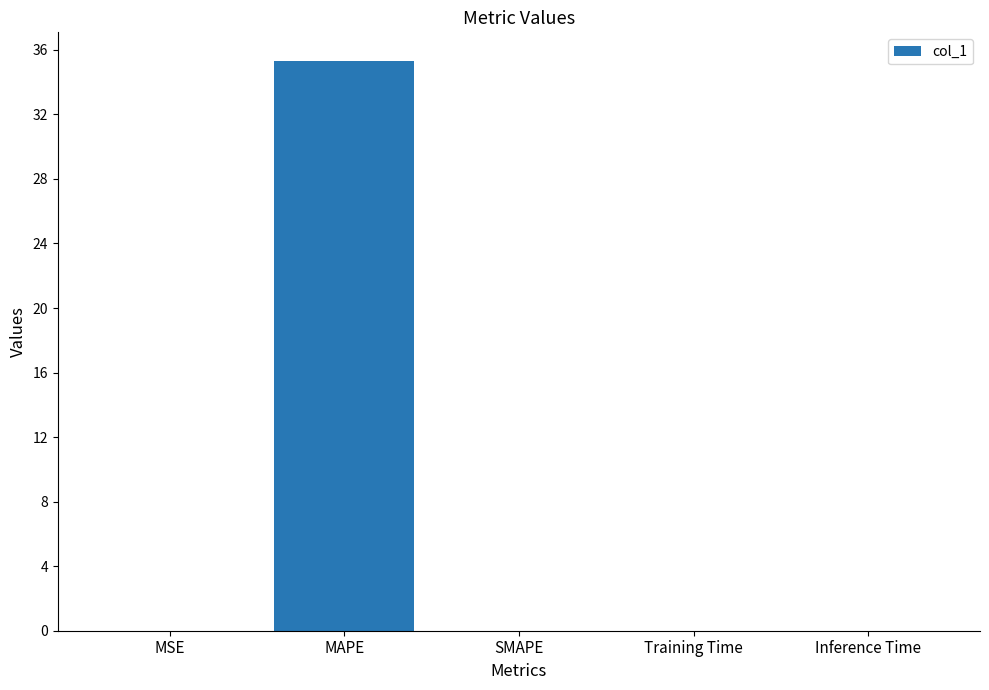

What is the sum of all values?

35.3